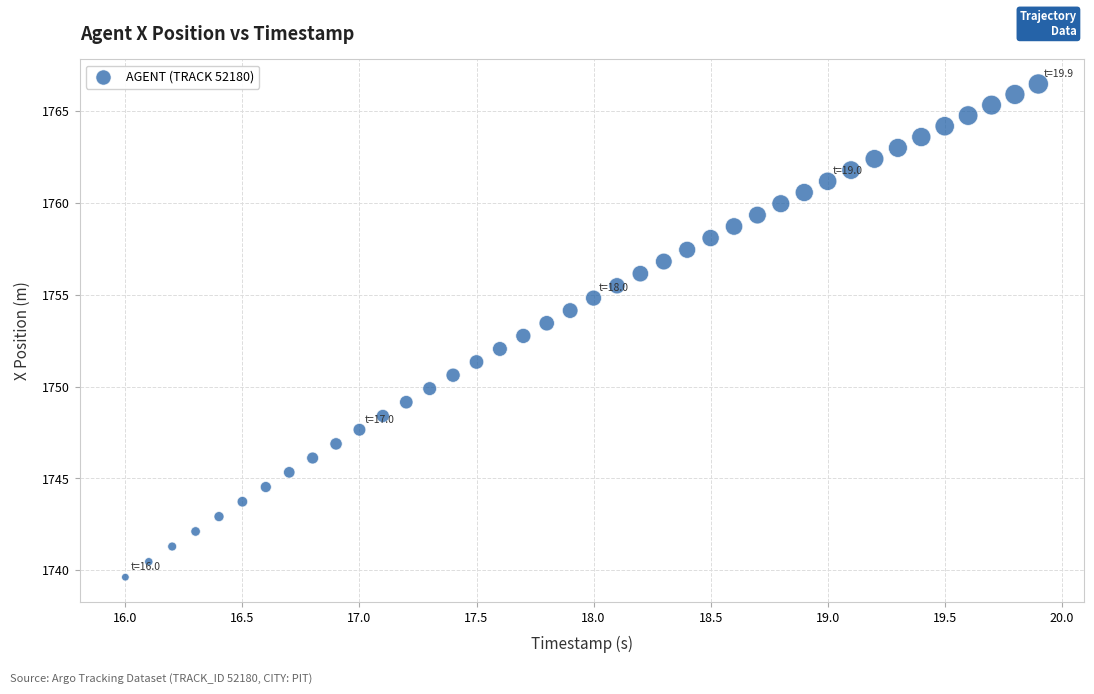

What is the range of Y values (max minus min)?

26.9